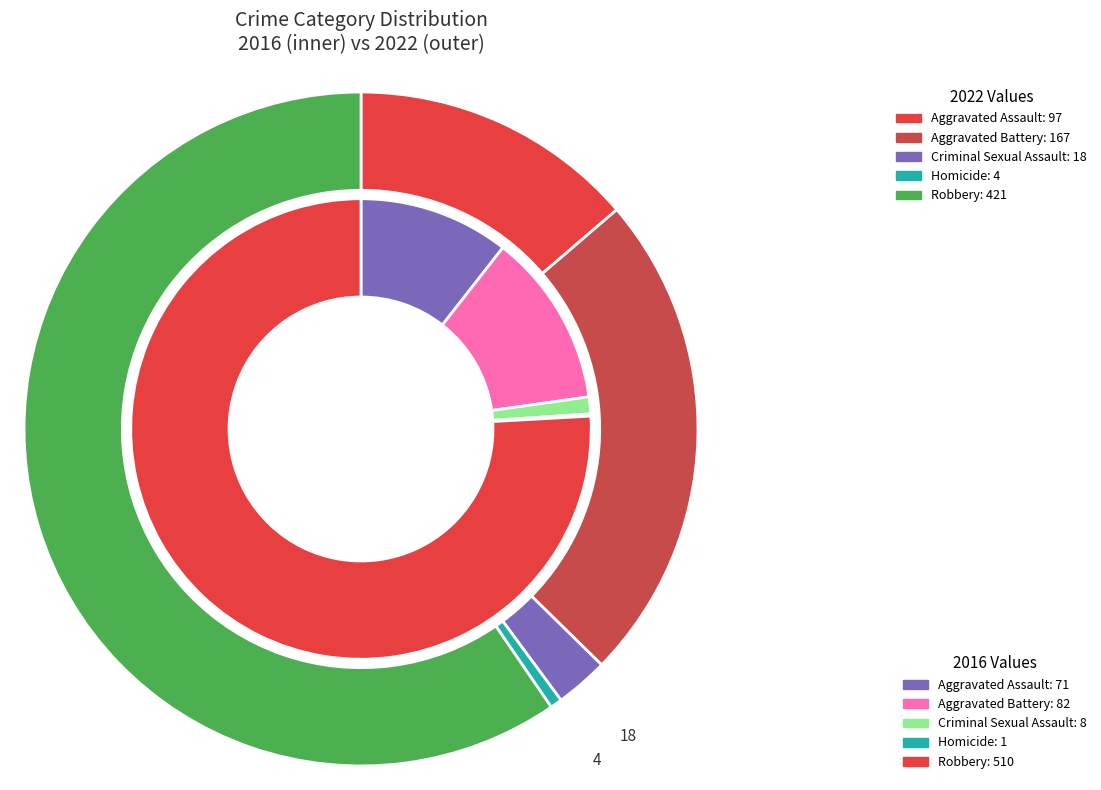

Does any single category account for the majority?

Yes